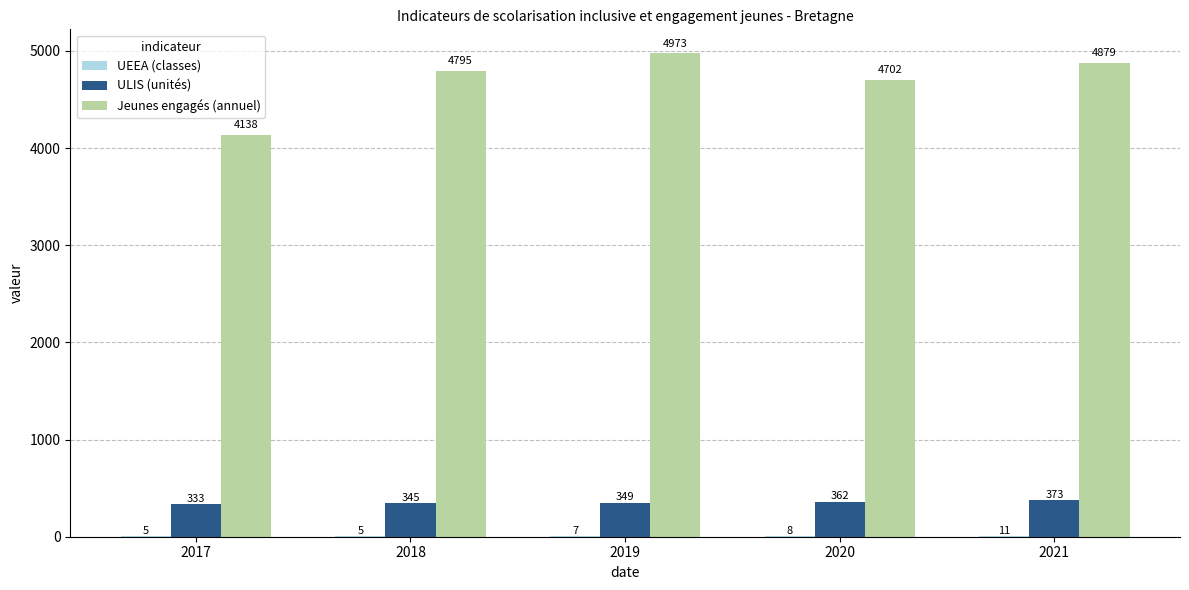

Is it true that Jeunes engagés (annuel) equals 1214 at 2018?

False